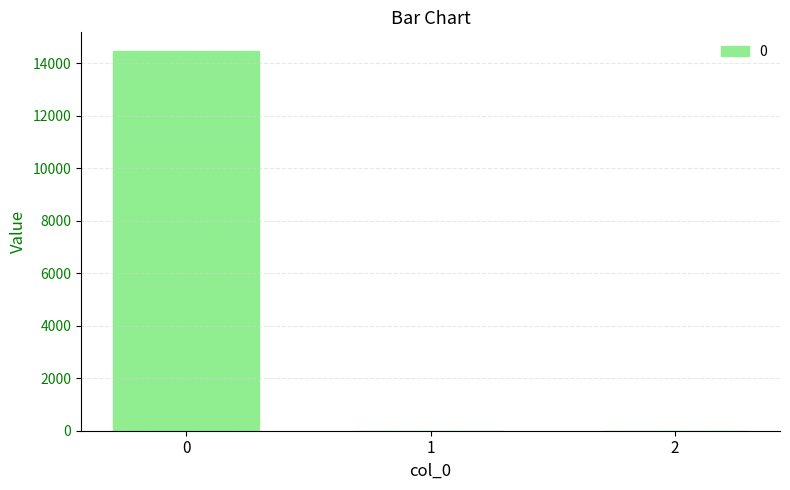

The chart shows a value of 14447.3 at 0. True or false?

True